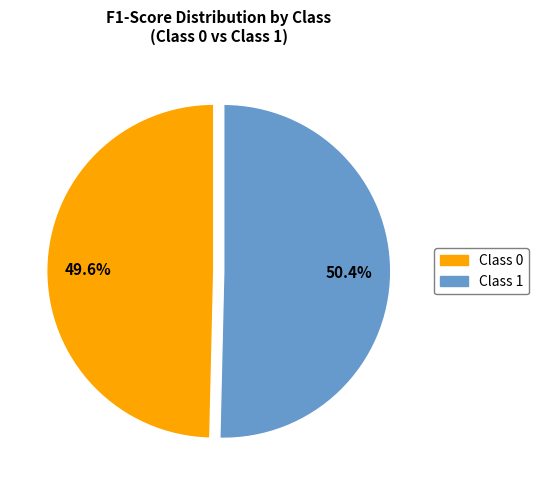

Which slice is the largest?

Class 1